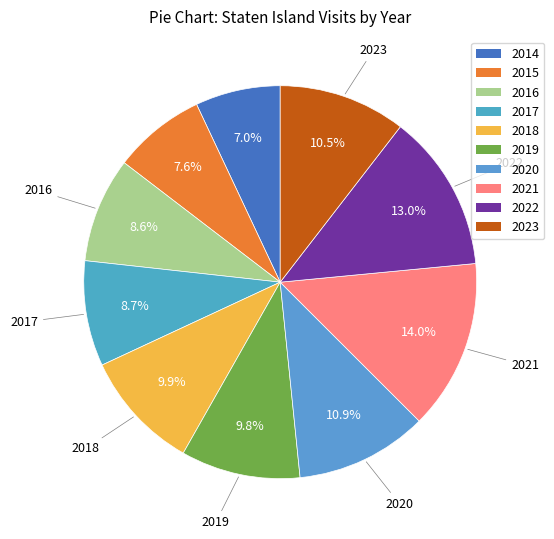

To the nearest percent, what is the average slice percentage?

10%